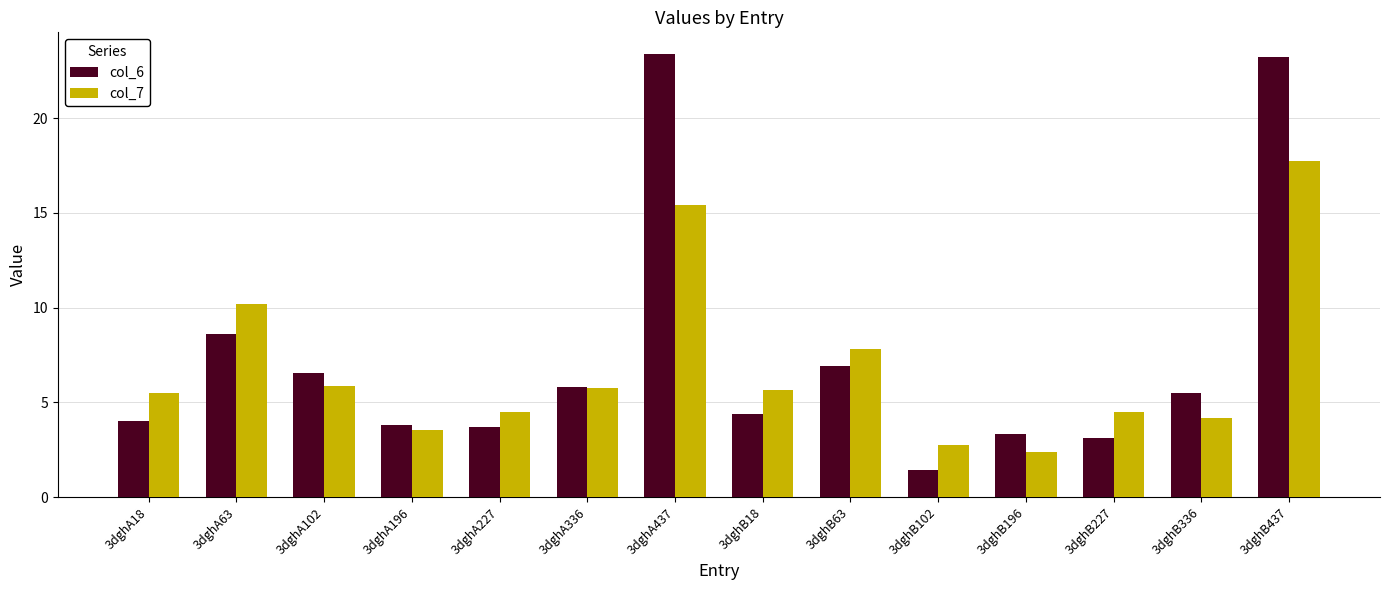

What value does the col_7 series have at 3dghA18?

5.5